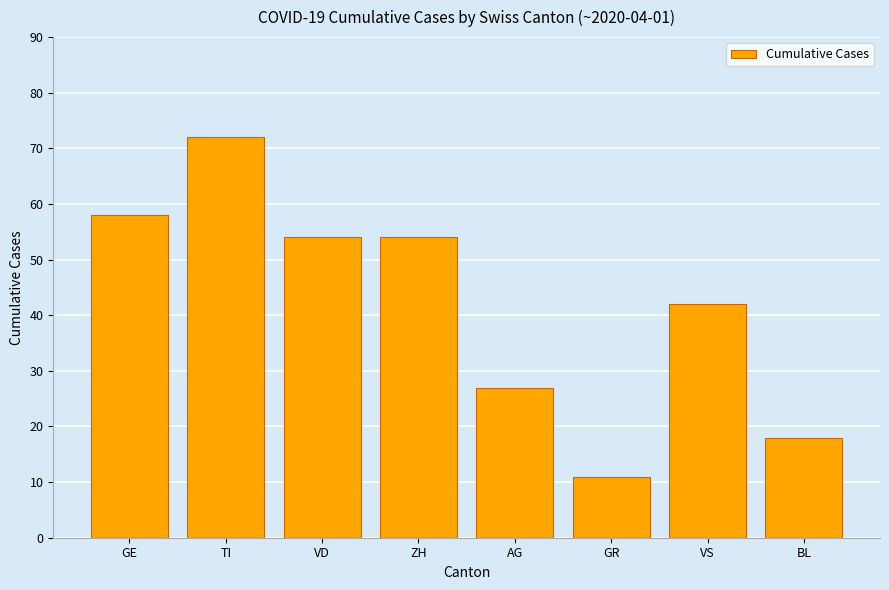

What is the sum of all values?

336